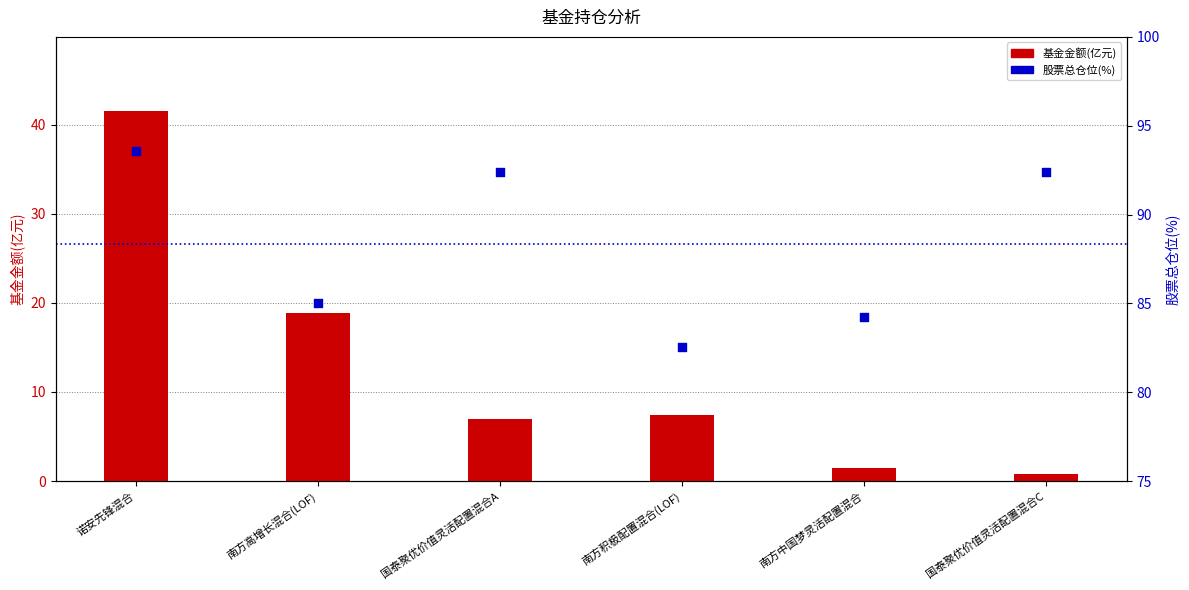

What is the total value across all series at 南方高增长混合(LOF)?

103.9